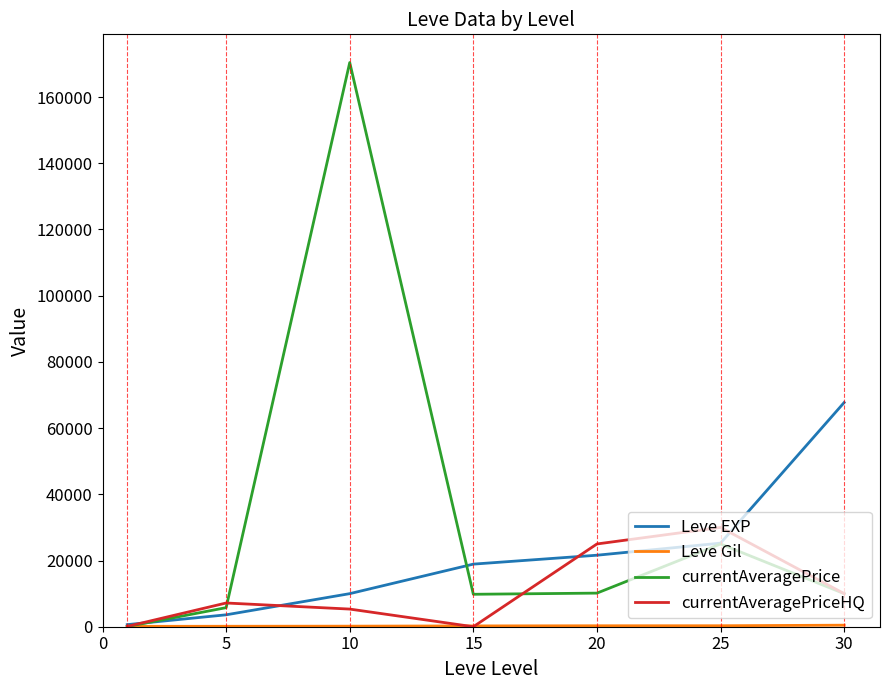

Which series has the widest spread of values?

currentAveragePrice